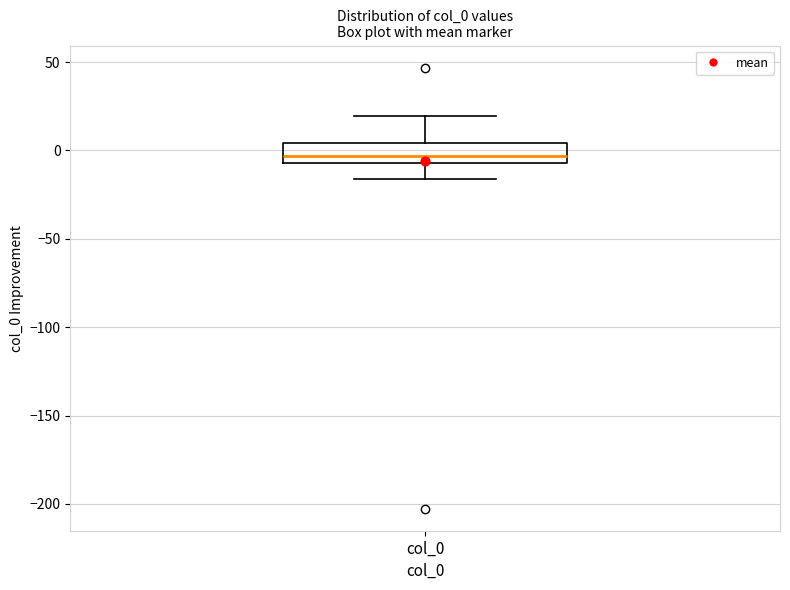

Read this box plot against the y-axis: the position of the median line, the range covered by the box, and the ends of both whiskers. The values are not printed on the chart, so give them approximately, as read against the axis.

median -5 (inside the box), box -5 to 5, whiskers -15 to 20